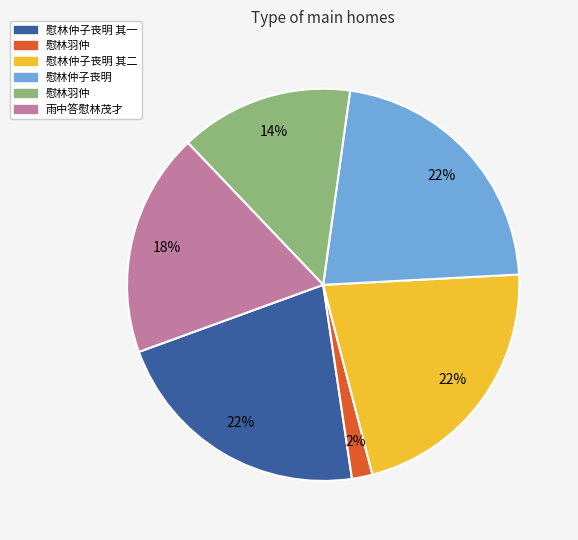

Is there any slice that represents more than half of the pie?

No